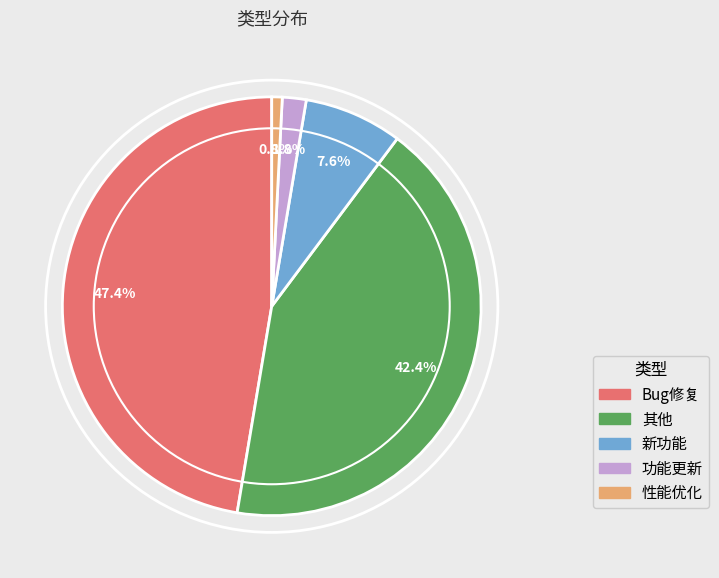

To the nearest percent, what is the difference between the largest and smallest slice percentages?

47%